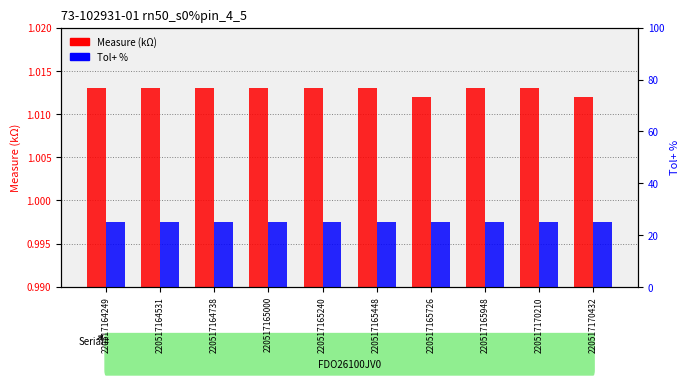

Reading right to left, extract all data points from this chart.

Measure: 1.0	1.0	1.0	1.0	1.0	1.0	1.0	1.0	1.0	1.0
Tol+%: 25.0	25.0	25.0	25.0	25.0	25.0	25.0	25.0	25.0	25.0